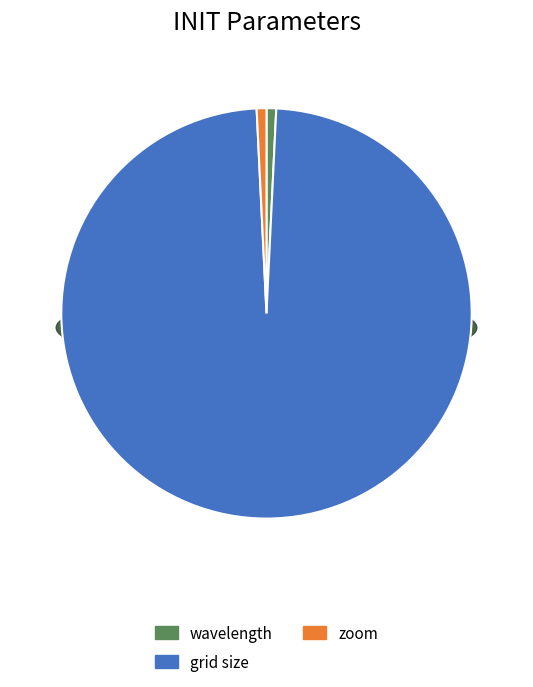

What is the change in value from wavelength to grid size?

+508.1